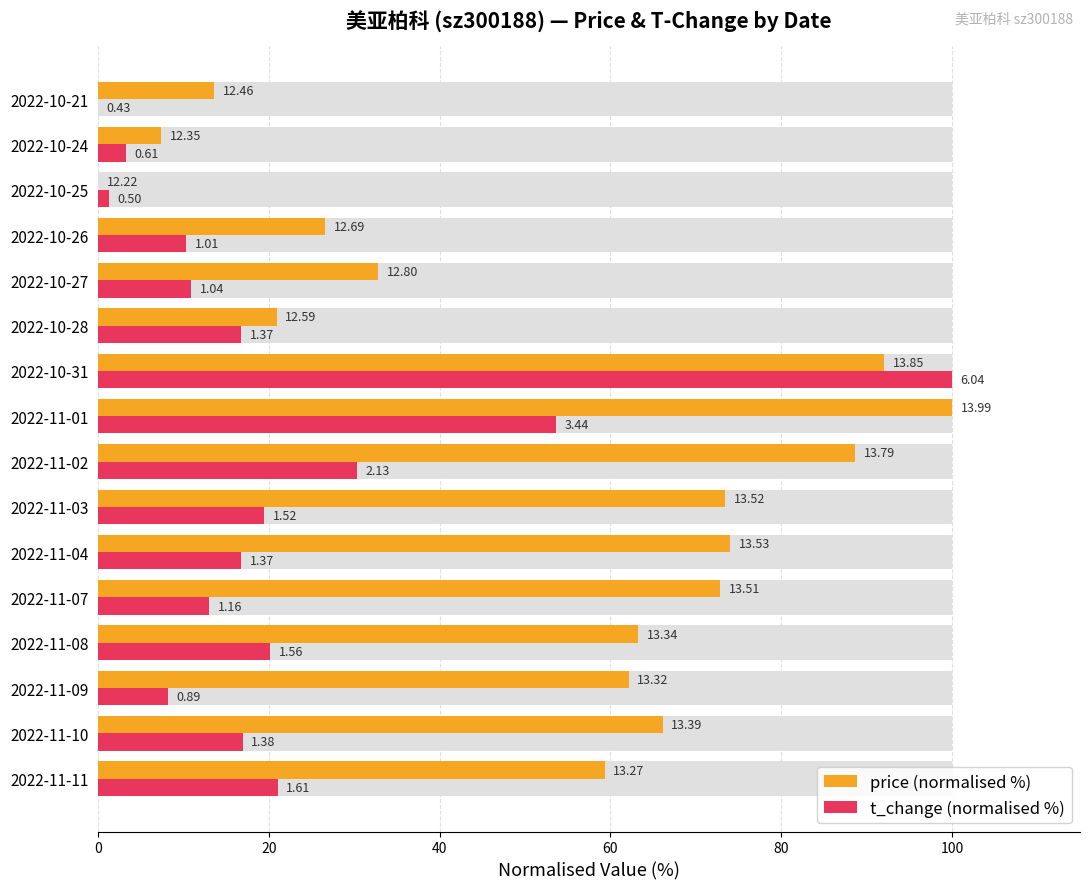

True or false: price (normalised %) has a value of 59.3 at 2022-11-11.

True